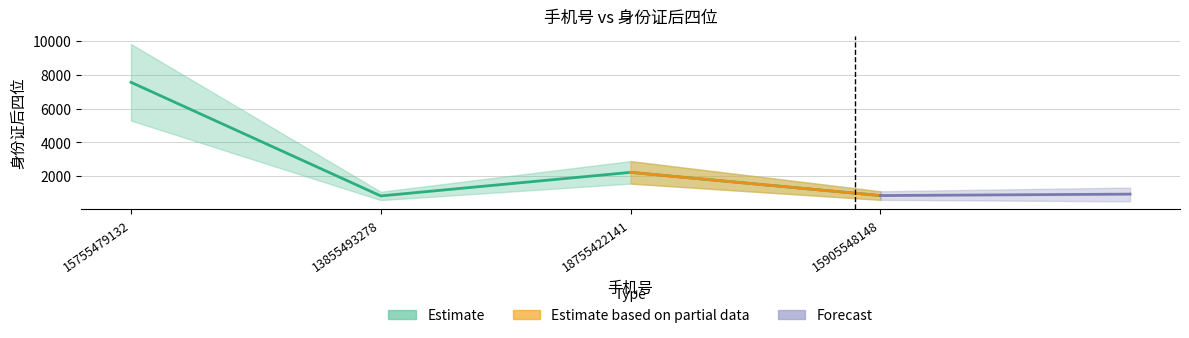

At which category does the data reach its first local valley?

13855493278